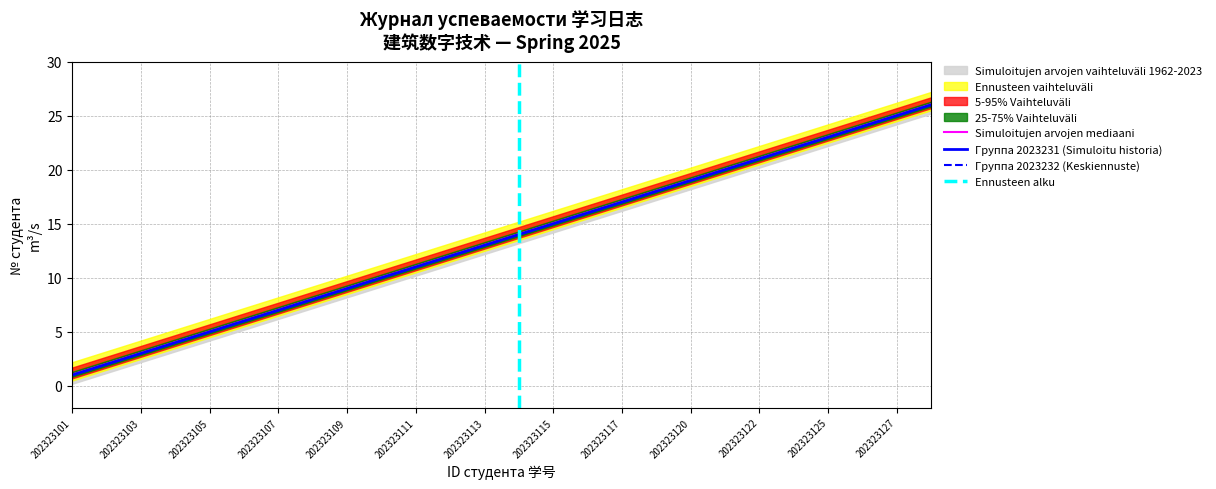

Which series has the widest spread of values?

Группа 2023231